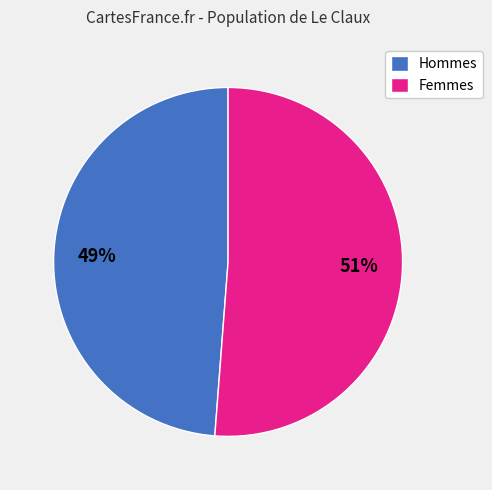

Approximately how many times larger is the value at Femmes compared to Hommes?

1.0